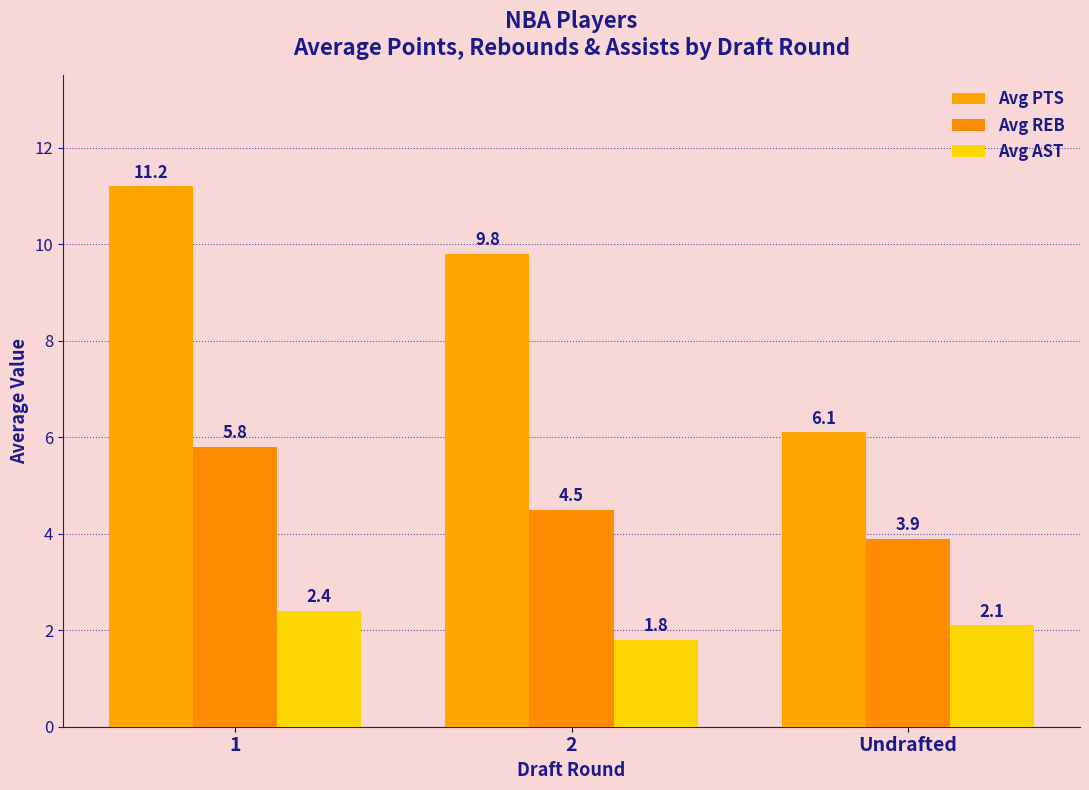

What is the total value across all series at Undrafted?

12.1